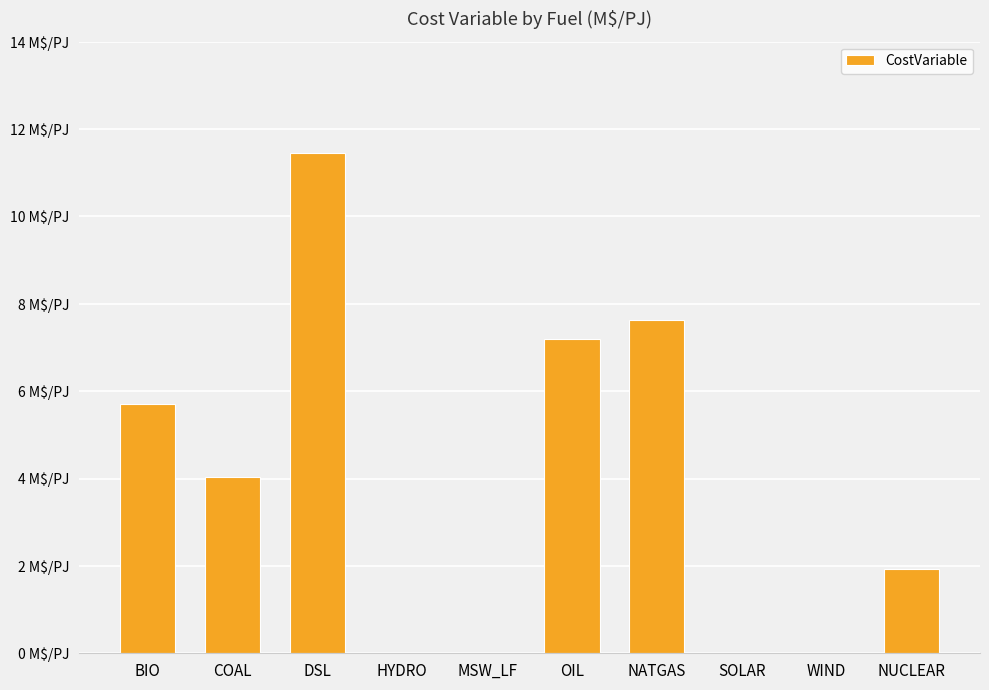

The value at COAL is 4.0. True or false?

True